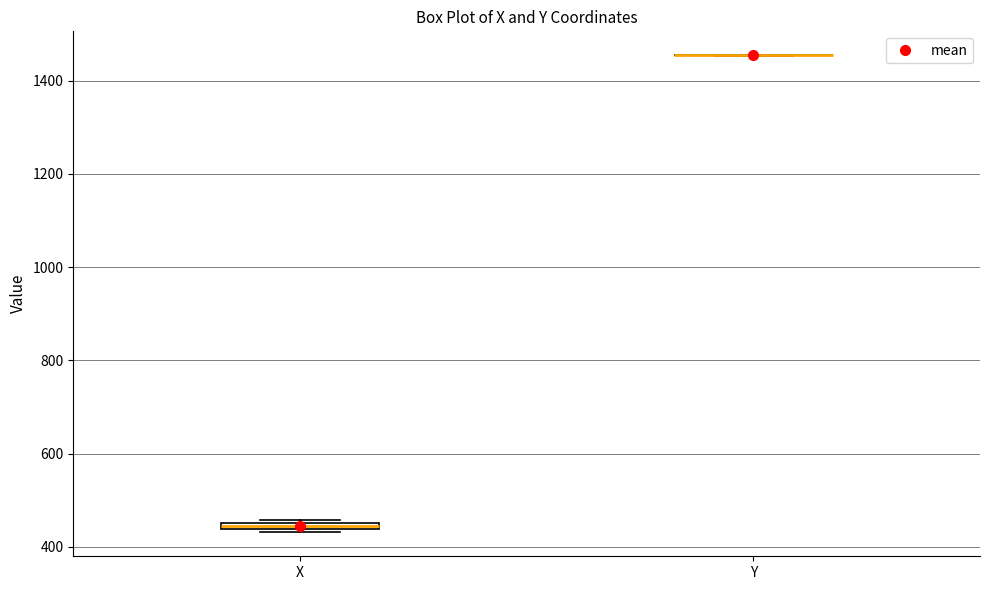

Where is the upper edge of the box for X on the y-axis? The values are not printed on the chart, so give them approximately, as read against the axis.

460